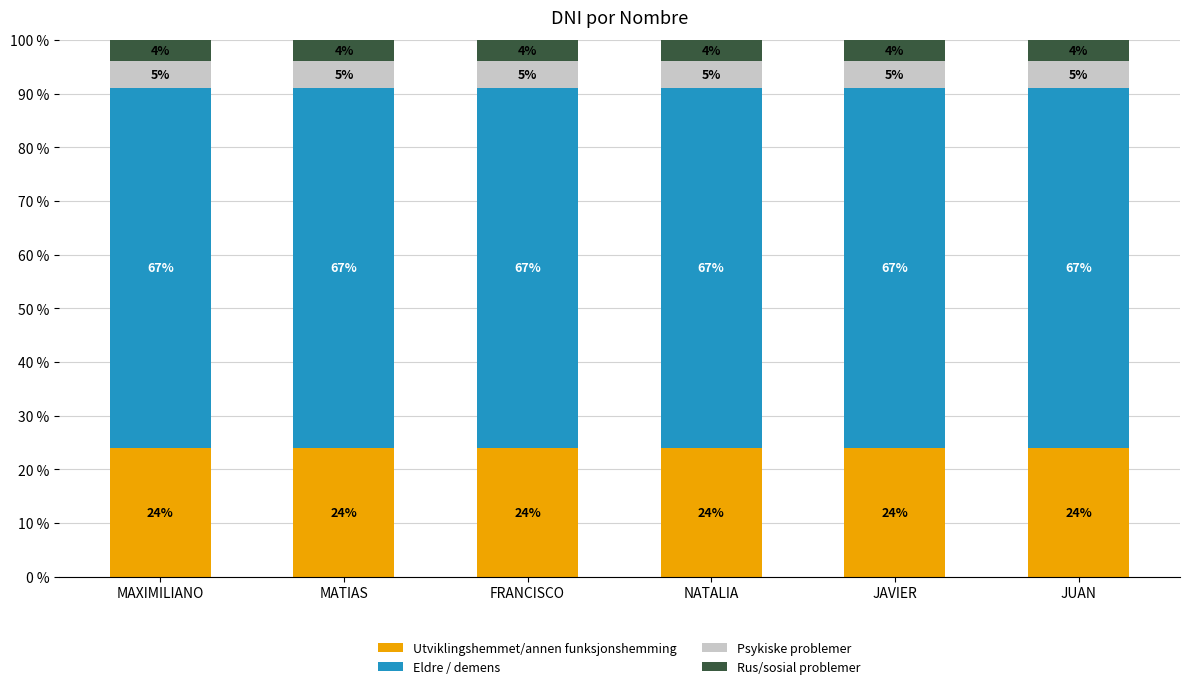

At which label does Utviklingshemmet/annen funksjonshemming first exceed 24?

MAXIMILIANO